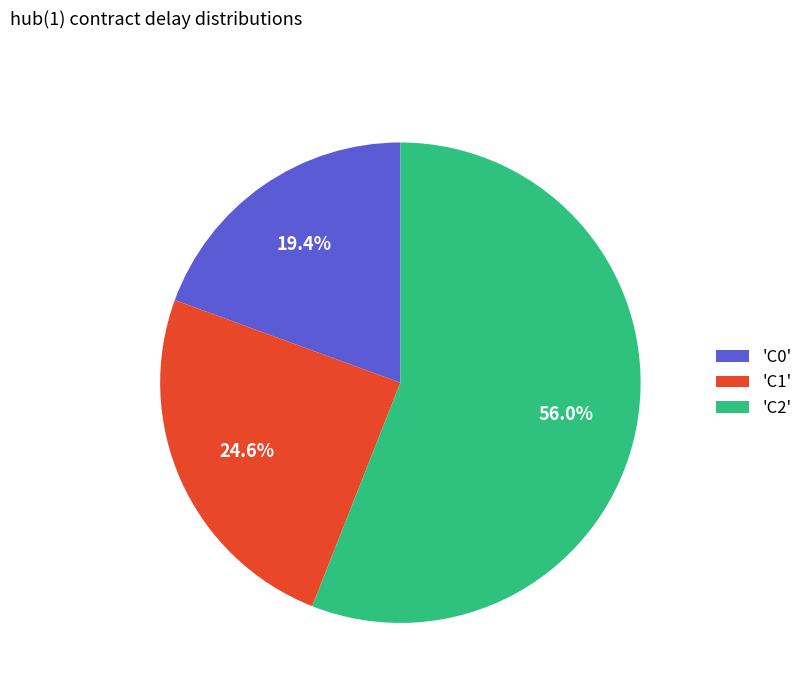

Which slice is the smallest?

'C0'